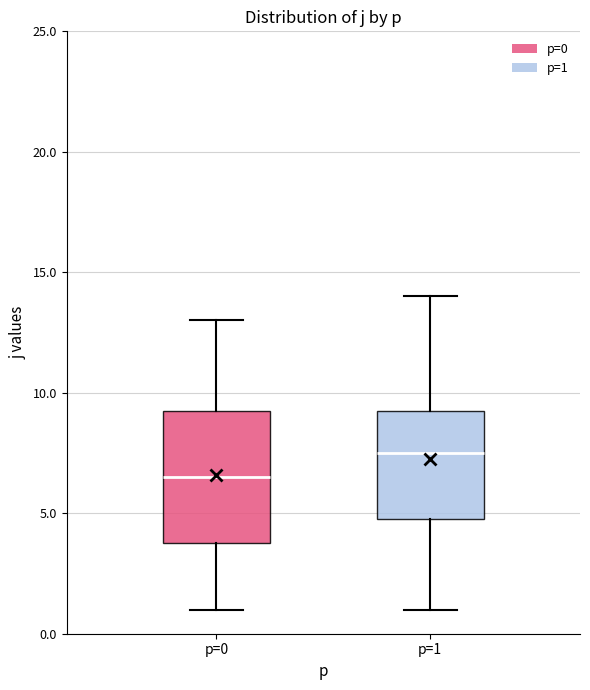

Reading left to right, read every box against the y-axis: the position of its median line, the range the box covers, and the ends of its whiskers. The values are not printed on the chart, so give them approximately, as read against the axis.

p=0: median 6.5, box 4.0 to 9.5, whiskers 1.0 to 13.0
p=1: median 7.5, box 5.0 to 9.5, whiskers 1.0 to 14.0